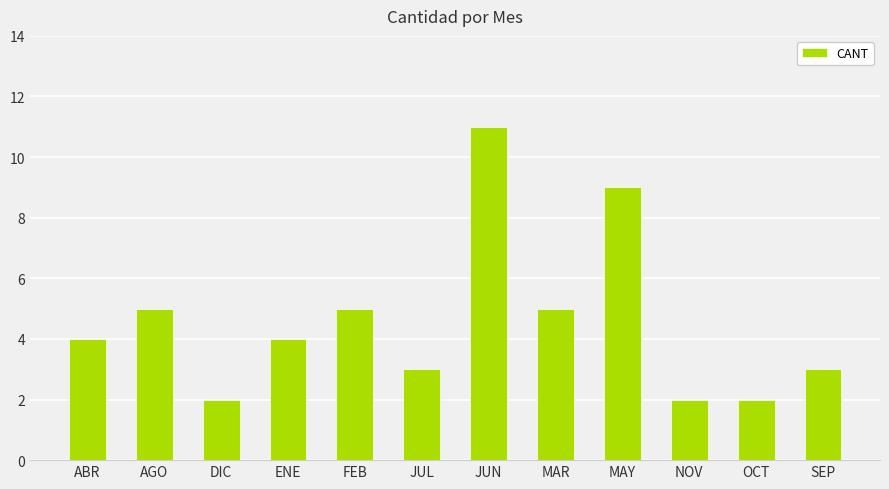

What is the sum of all values?

55